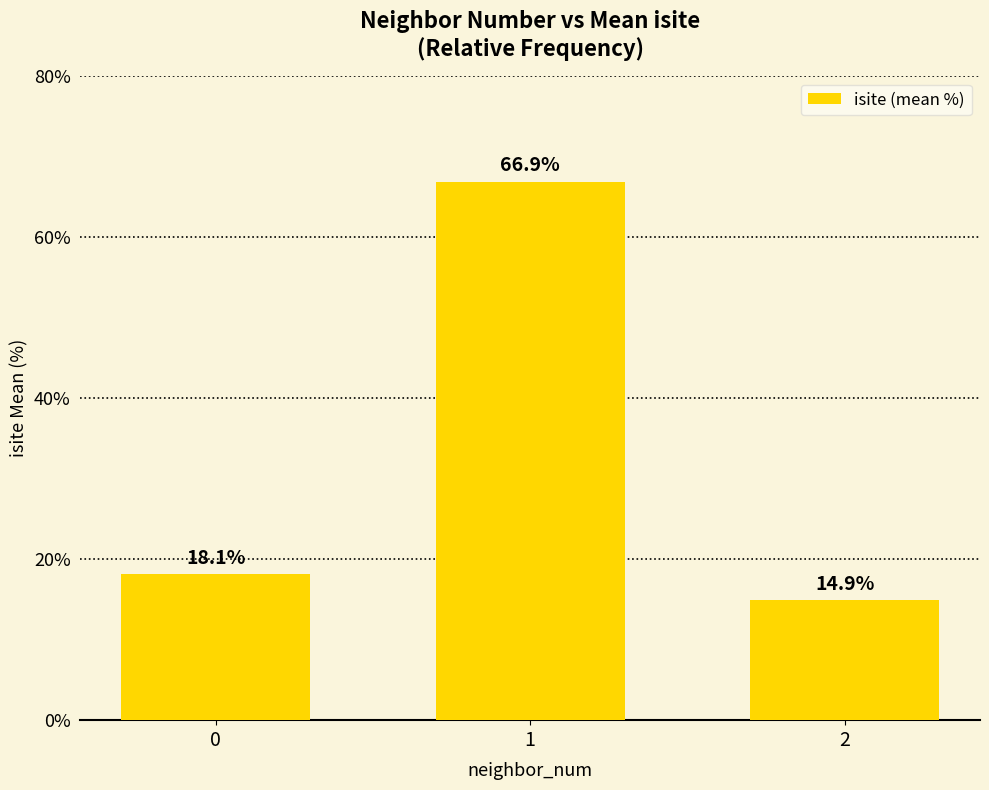

True or false: the data shows 26.8 at 2.

False